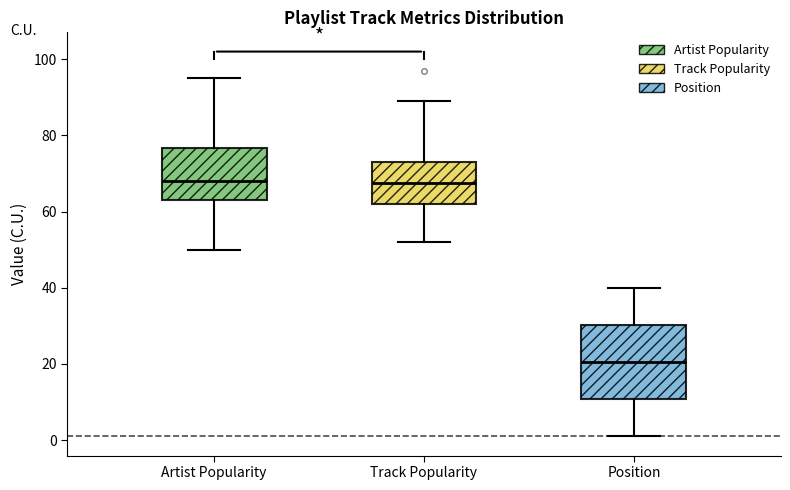

Which box's median line is the lowest?

Position